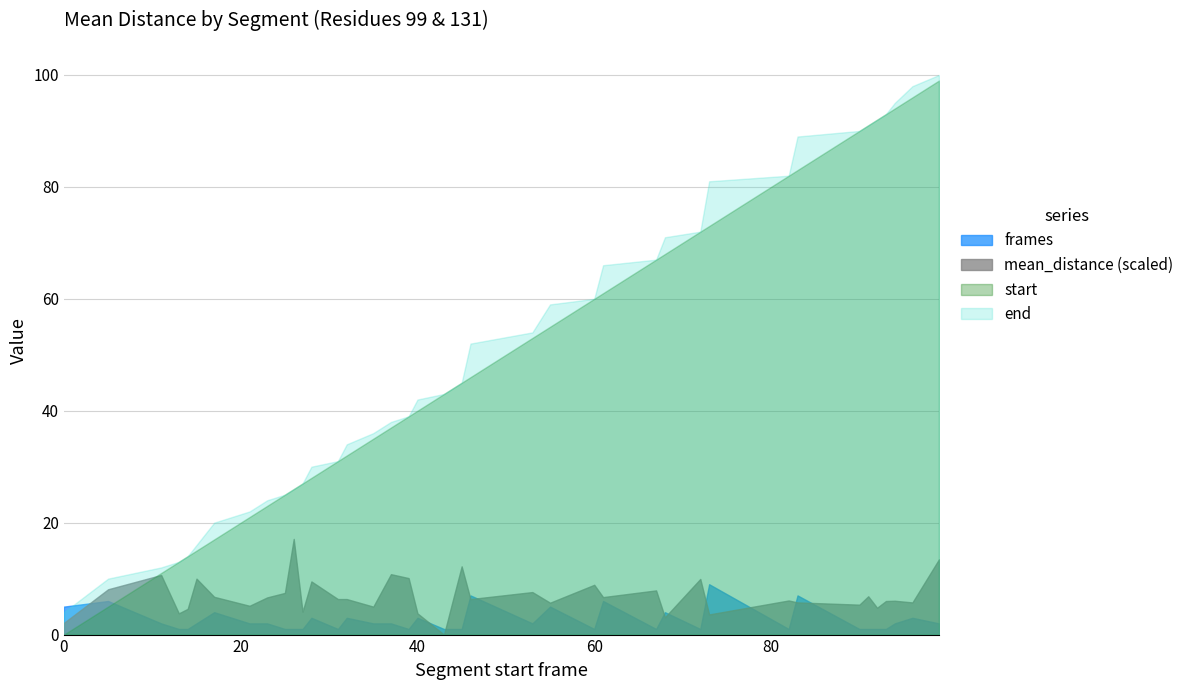

The value of end at 21 is 7.9. True or false?

False